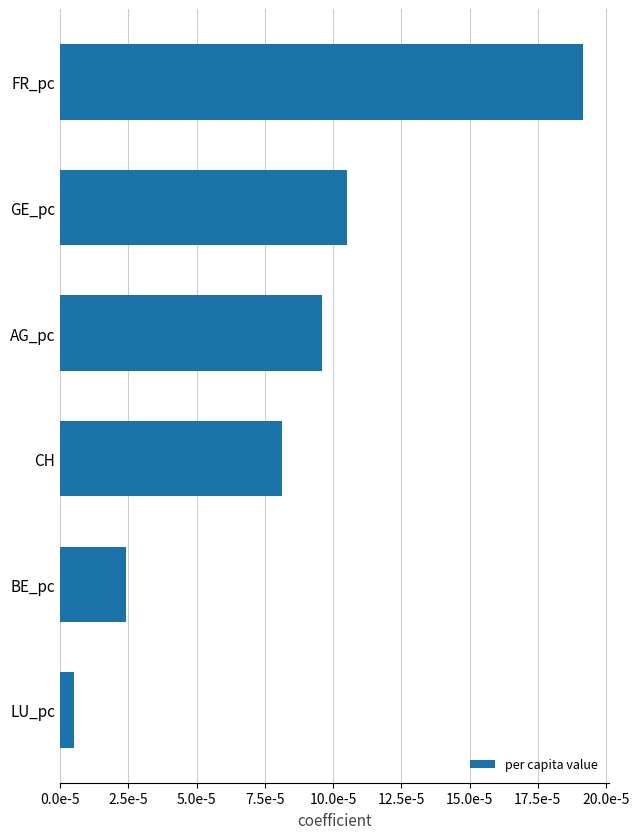

Rank the categories by value from lowest to highest.

LU_pc, BE_pc, CH, AG_pc, GE_pc, FR_pc